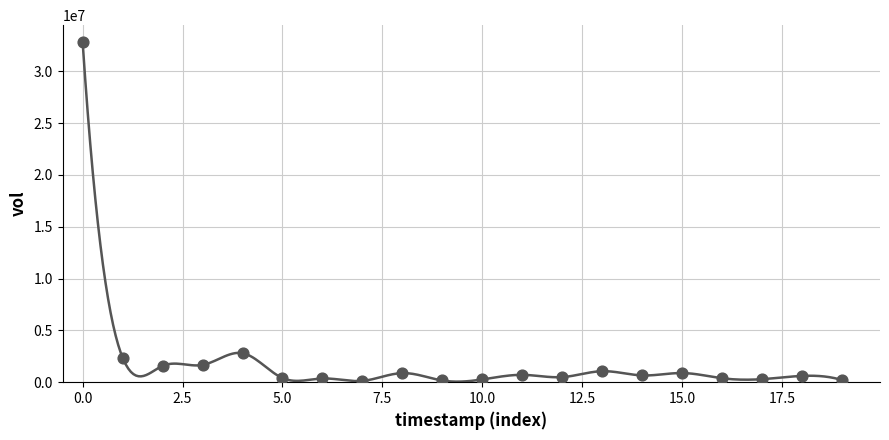

What Y value in the scatter plot is closest to 16470718?

2801520